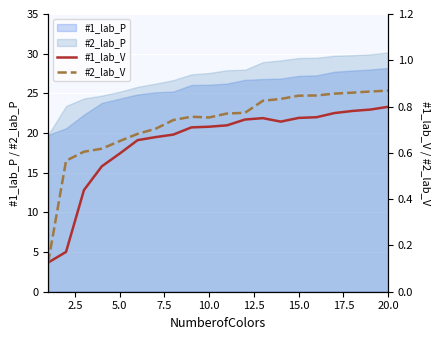

What is the lowest value of the #2_lab_P series?

19.8